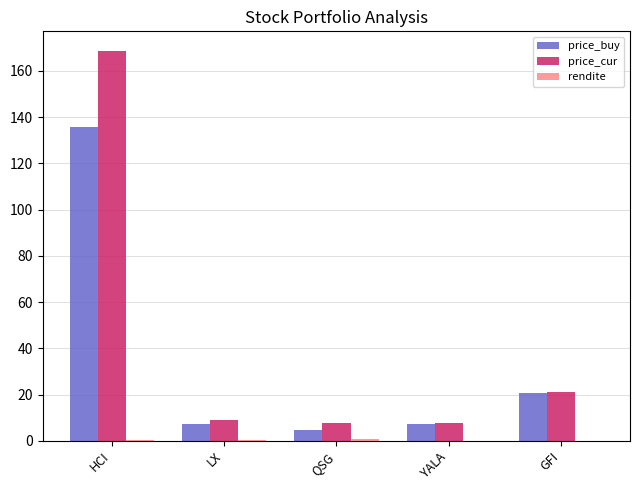

Which label corresponds to the largest value in the chart?

HCI